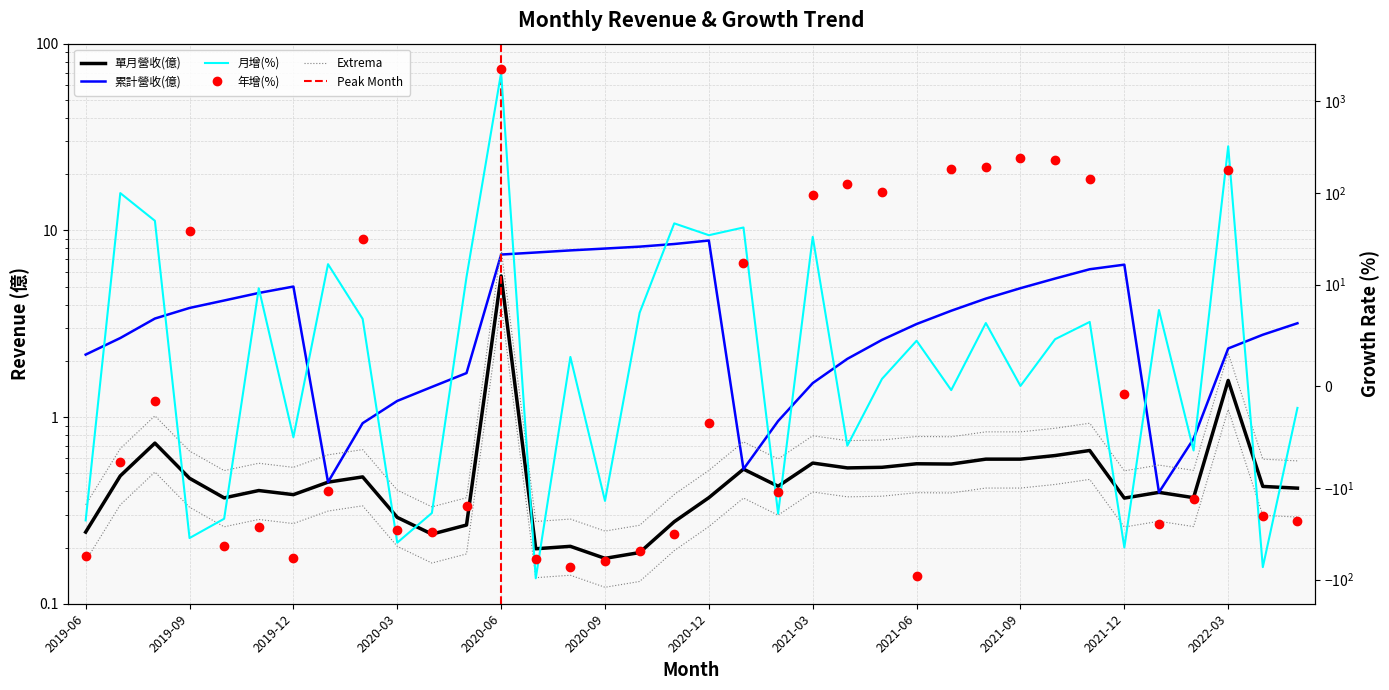

What is the approximate value of 單月營收(億) at 2021-06?

0.6